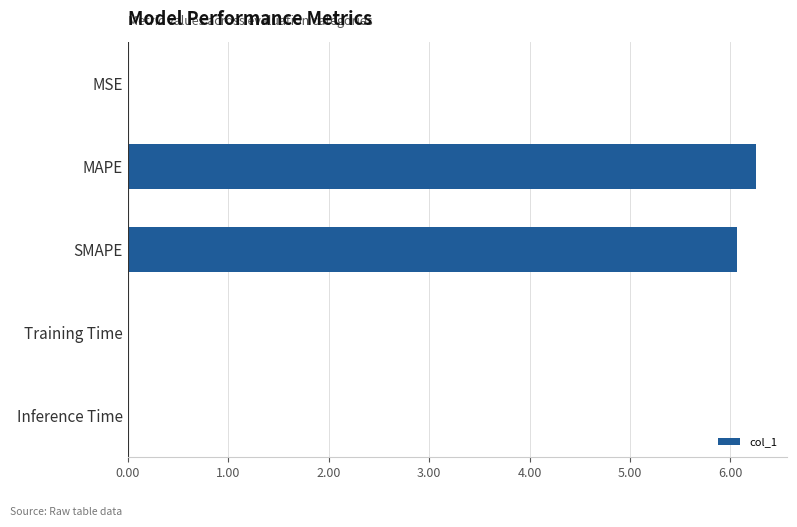

The value at SMAPE is 9.4. True or false?

False